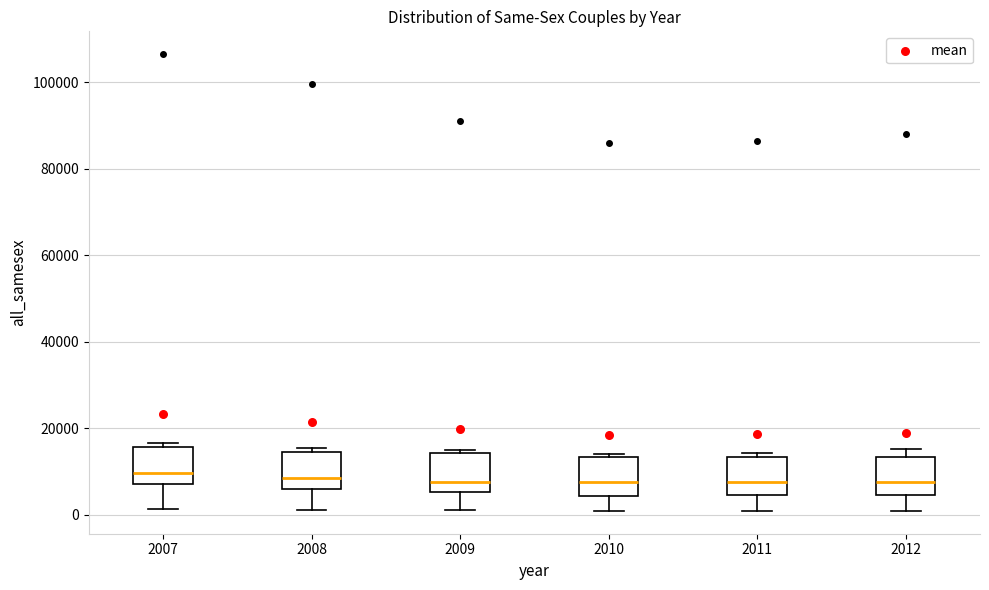

Where is the lower edge of the box at x = 2010 on the y-axis? The values are not printed on the chart, so give them approximately, as read against the axis.

4000